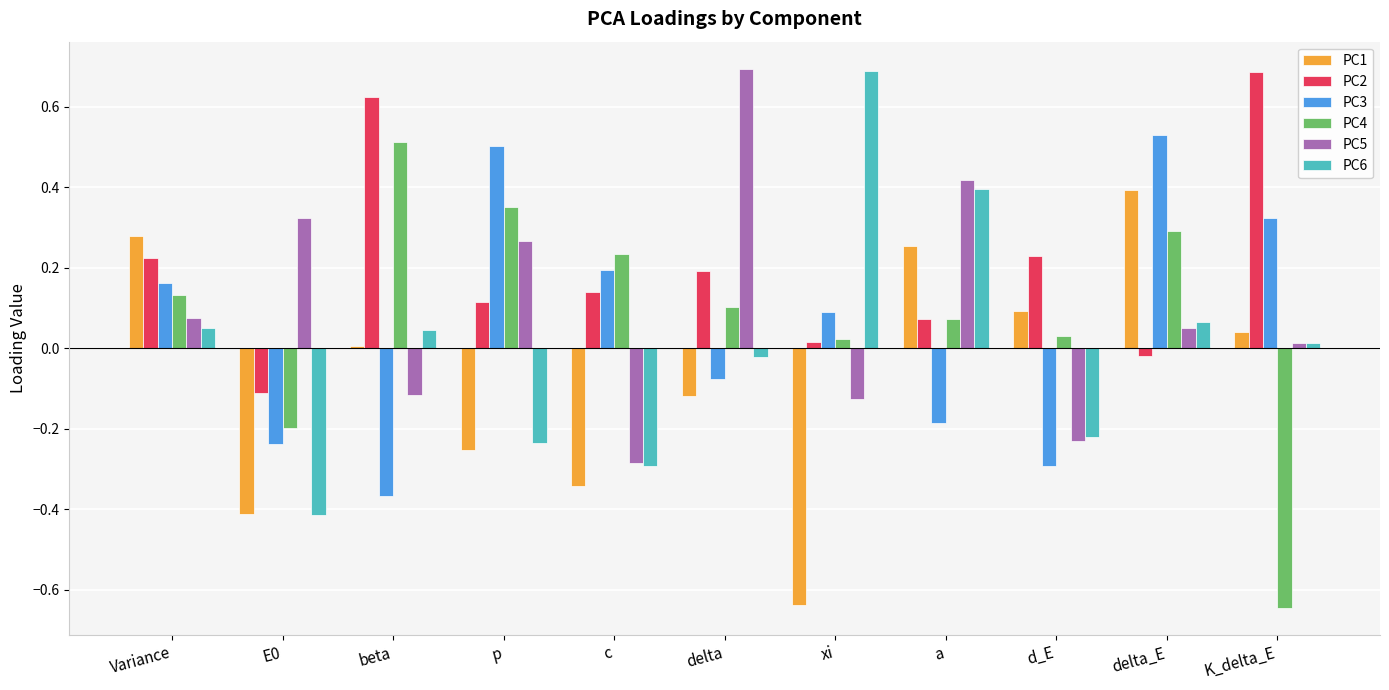

Count the number of categories in the chart.

11